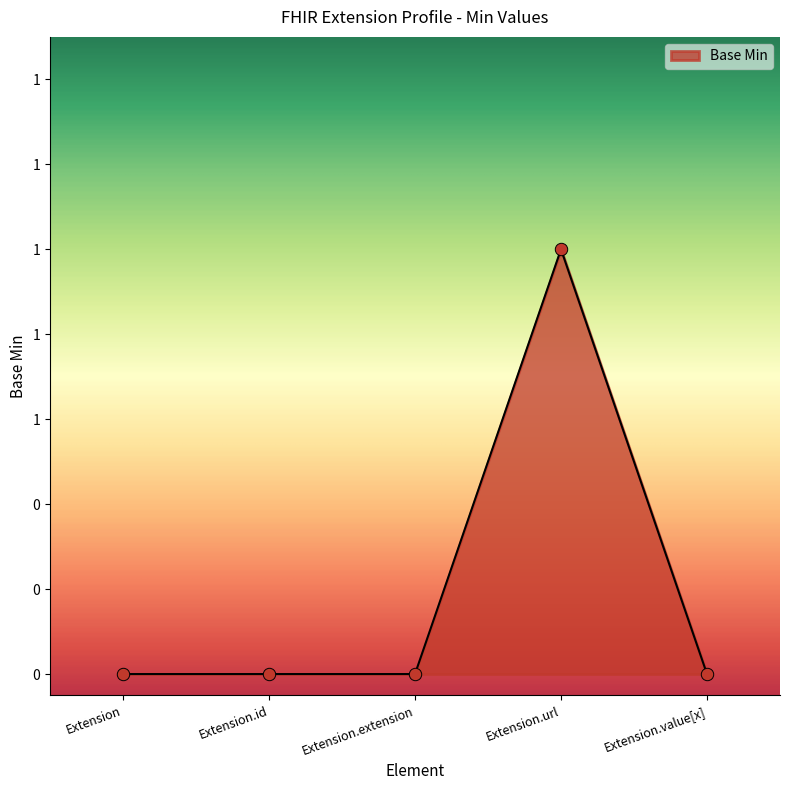

Between Extension.url and Extension.value[x], which is larger?

Extension.url